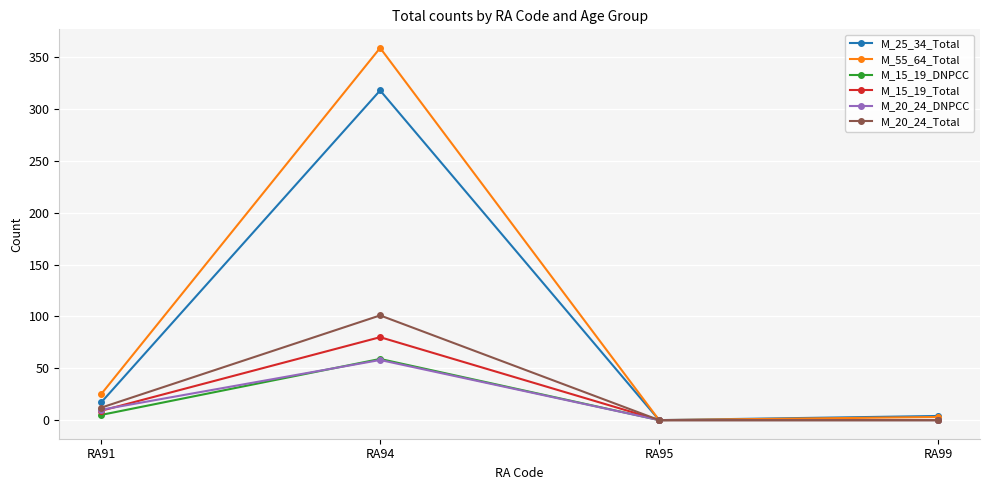

How many lines are shown in the chart?

6